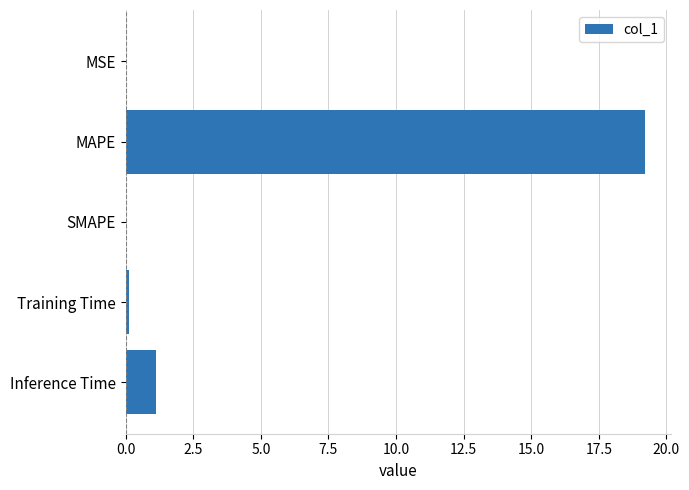

What is the sum of the values at Inference Time and MAPE?

20.3